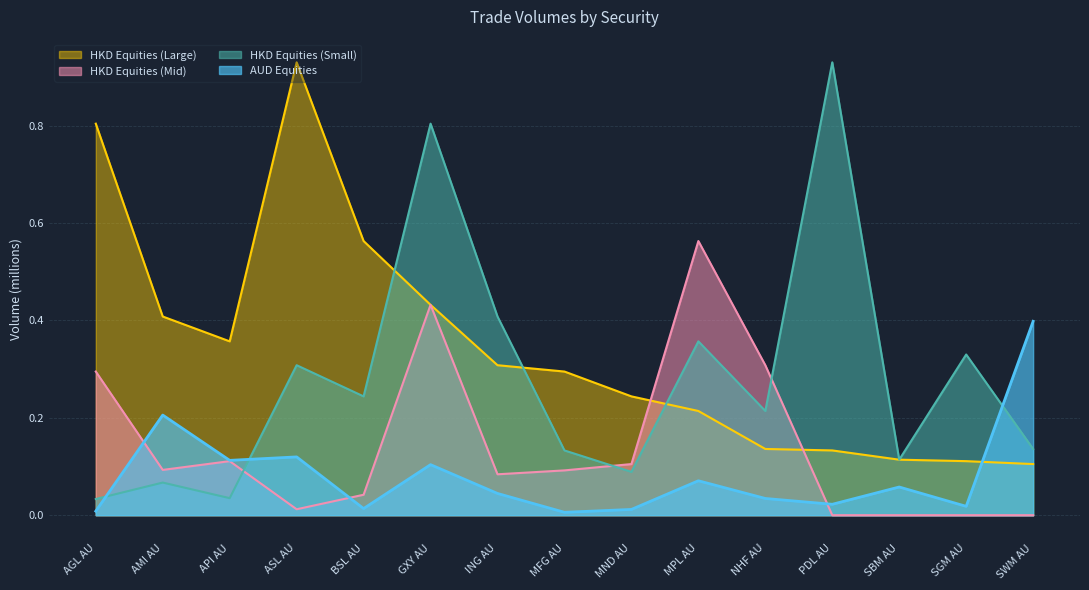

What is the label of the 7th point from the left?

ING AU